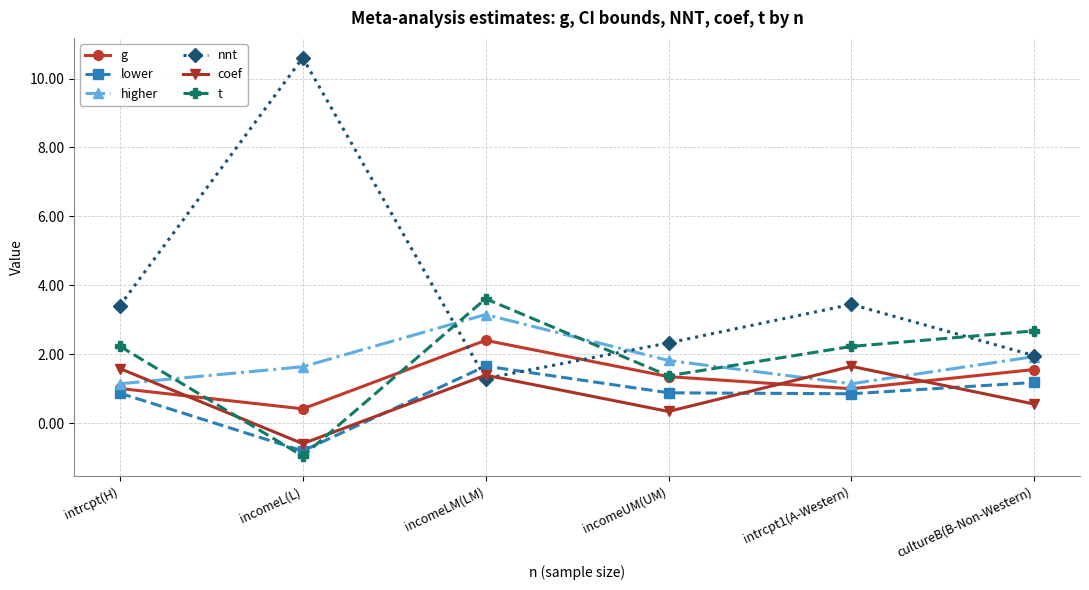

The nnt series shows 1.3 at incomeLM(LM). True or false?

True